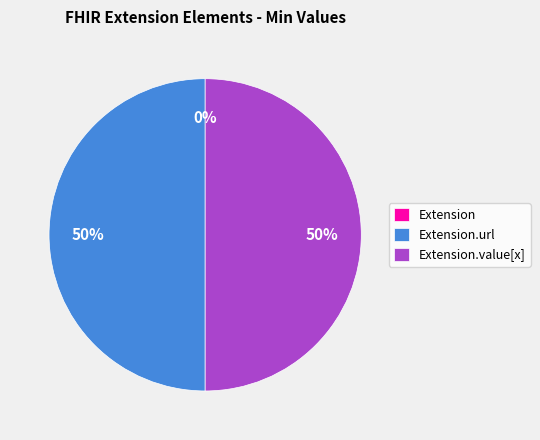

Rank the categories by value from highest to lowest.

Extension.url, Extension.value[x], Extension